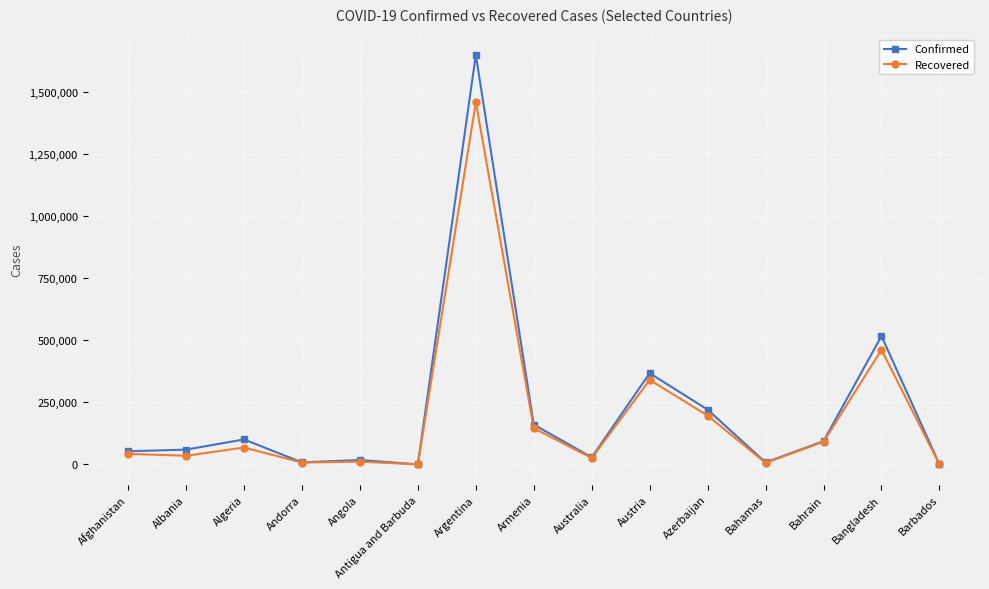

At which label is Confirmed closest to 824550?

Bangladesh